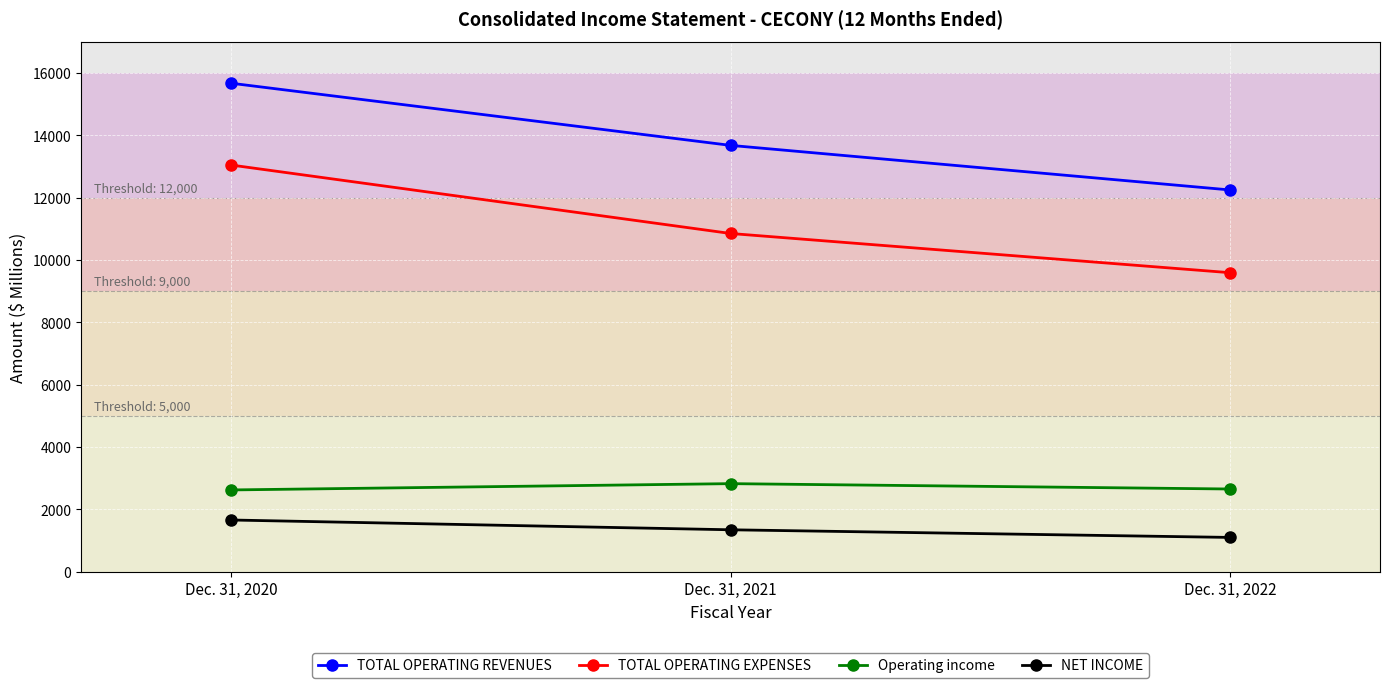

The value of Operating income at Dec. 31, 2020 is 1250. True or false?

False